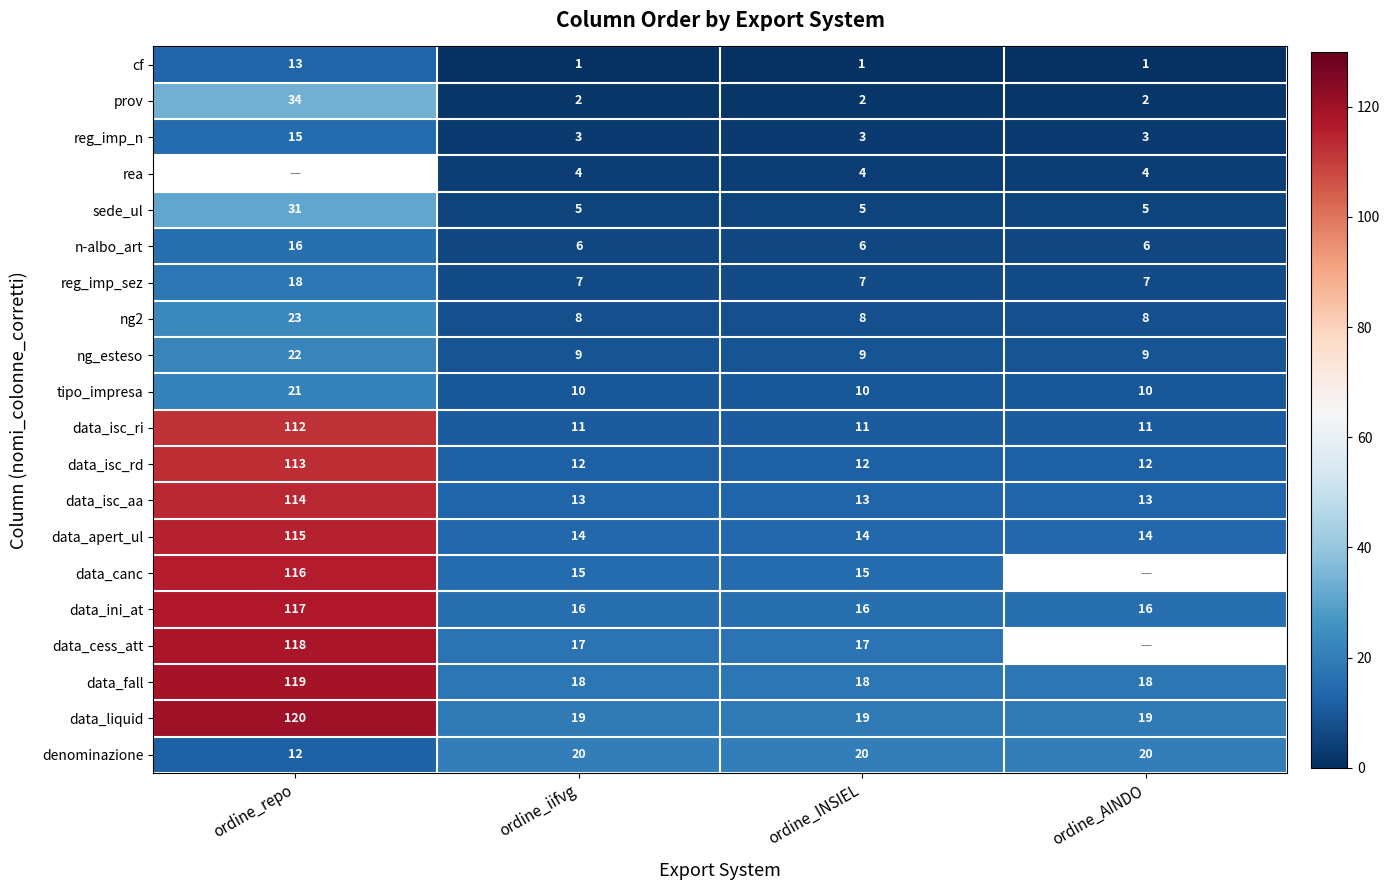

The data_cess_att series shows 9 at ordine_INSIEL. True or false?

False